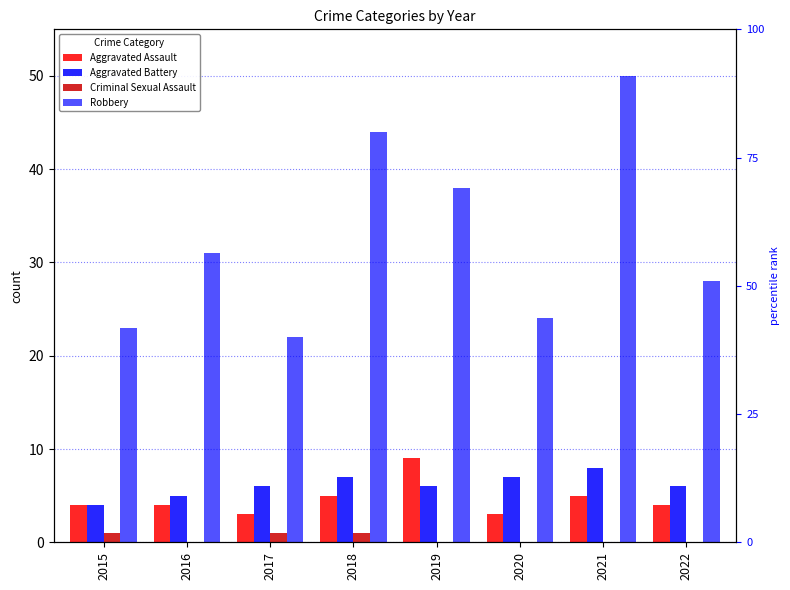

How many bars are there in each group?

4